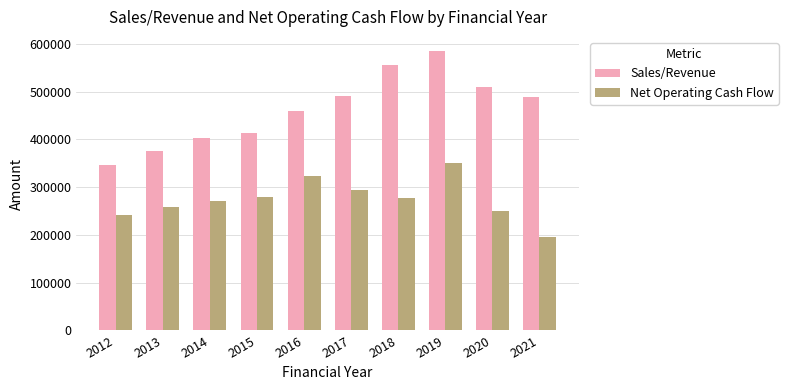

List the series in order of their peak value, lowest first.

Net Operating Cash Flow, Sales/Revenue